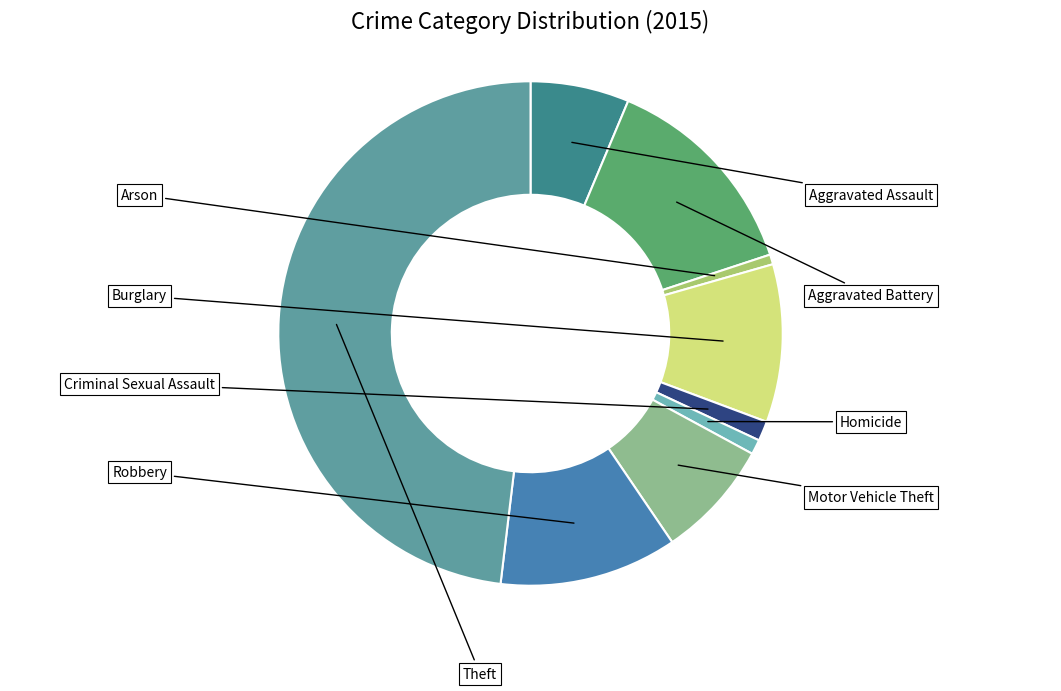

Combined, what portion of the pie is Homicide and Burglary?

11.1%